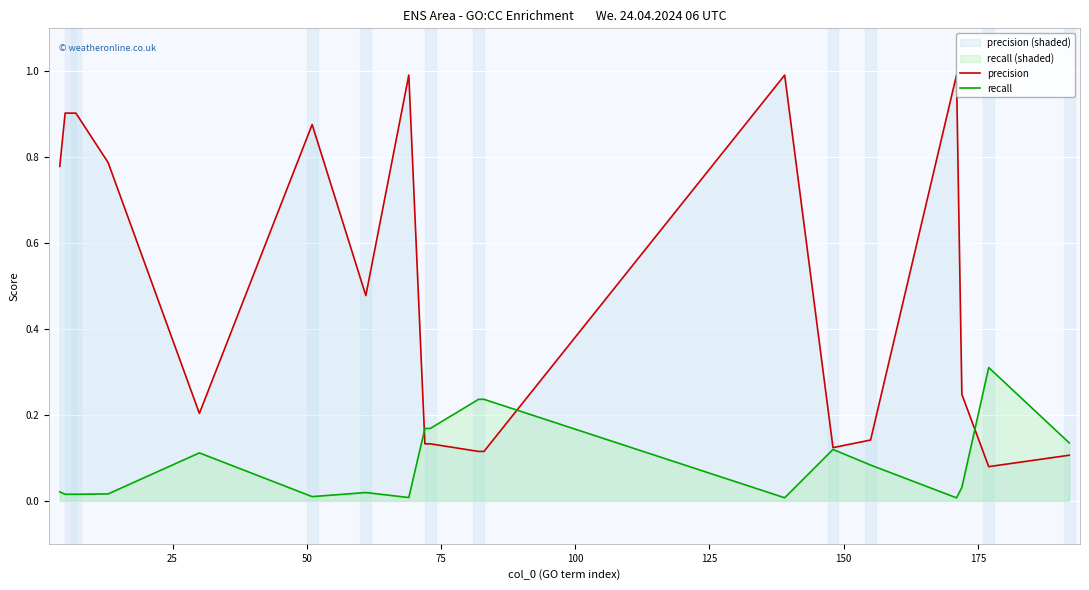

True or false: precision has a value of 1.4 at 100.

False